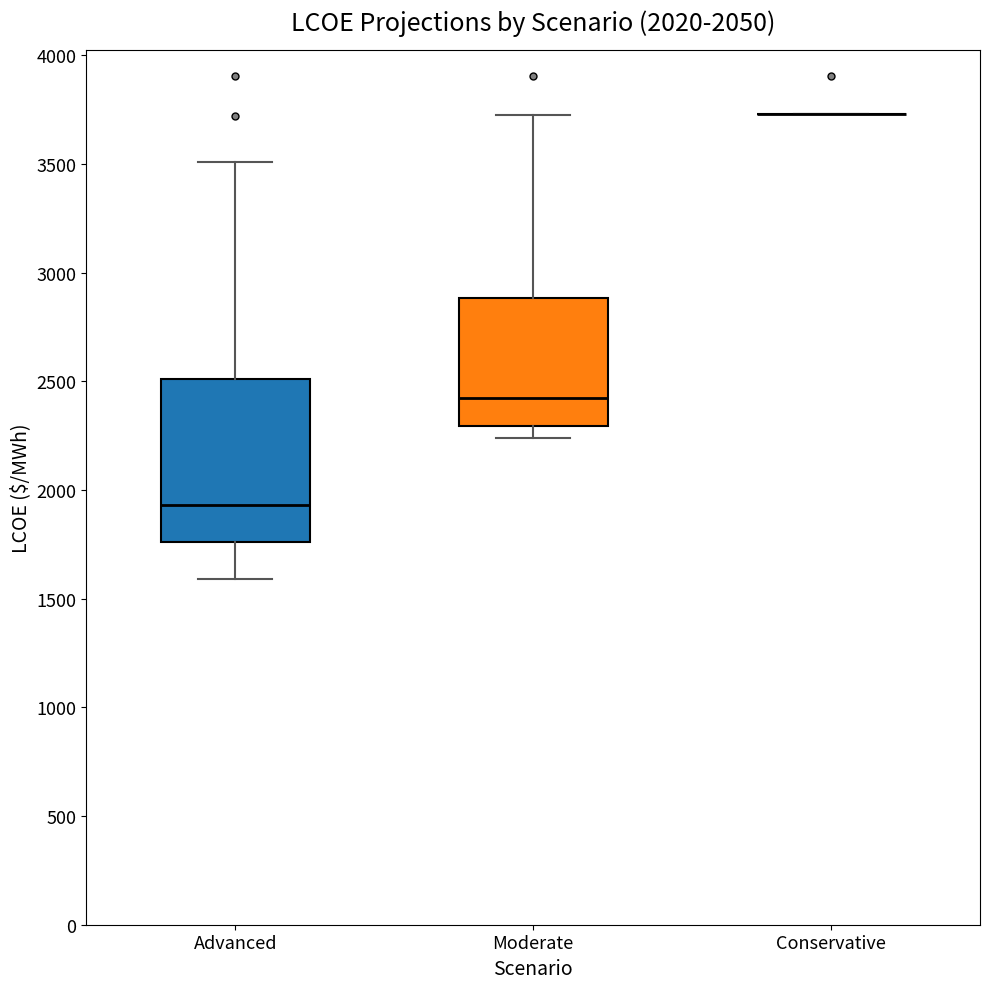

Comparing the boxes themselves (not the whiskers), which one is the tallest?

Advanced